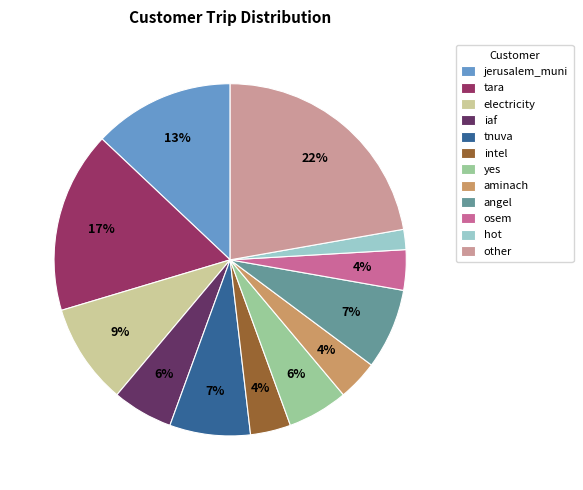

Is the sum of other and electricity greater than half?

No